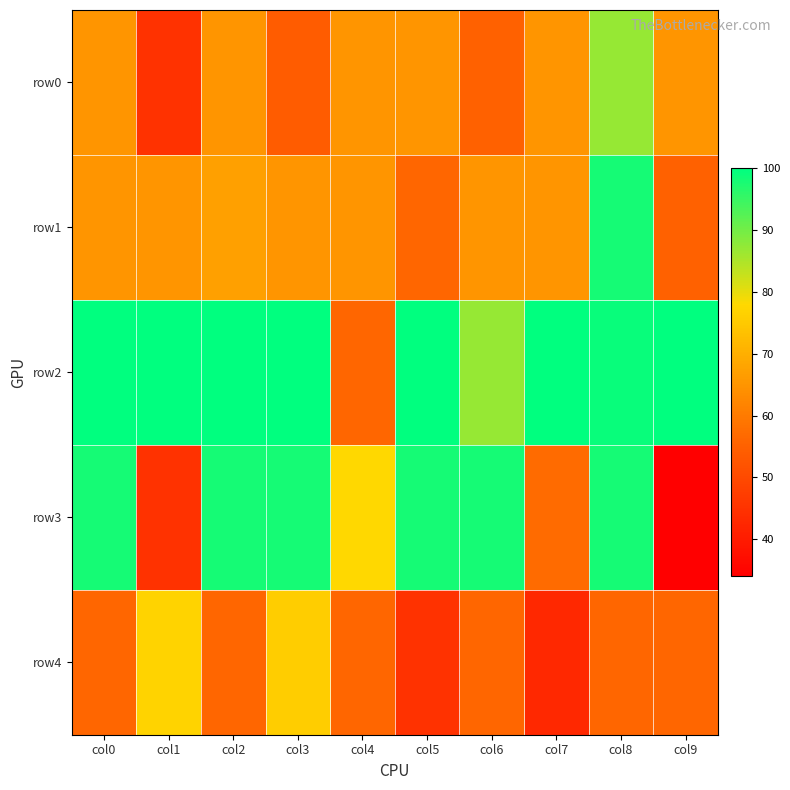

How many distinct data groups are displayed?

5